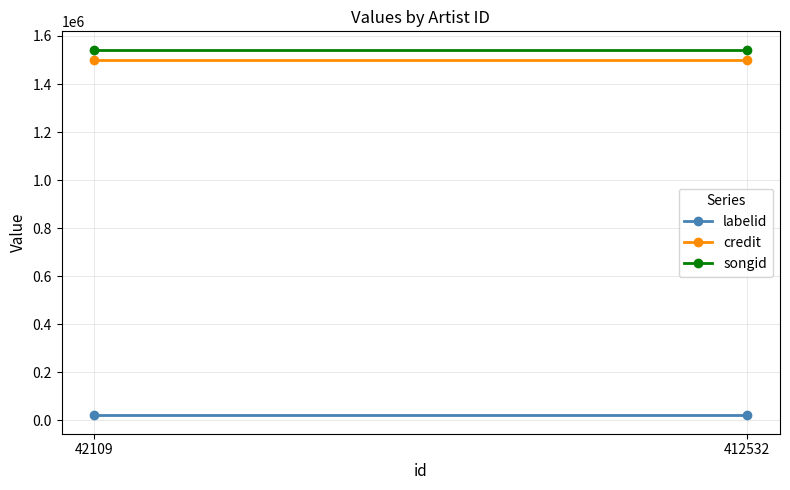

List the labels in order of songid value, largest first.

42109, 412532